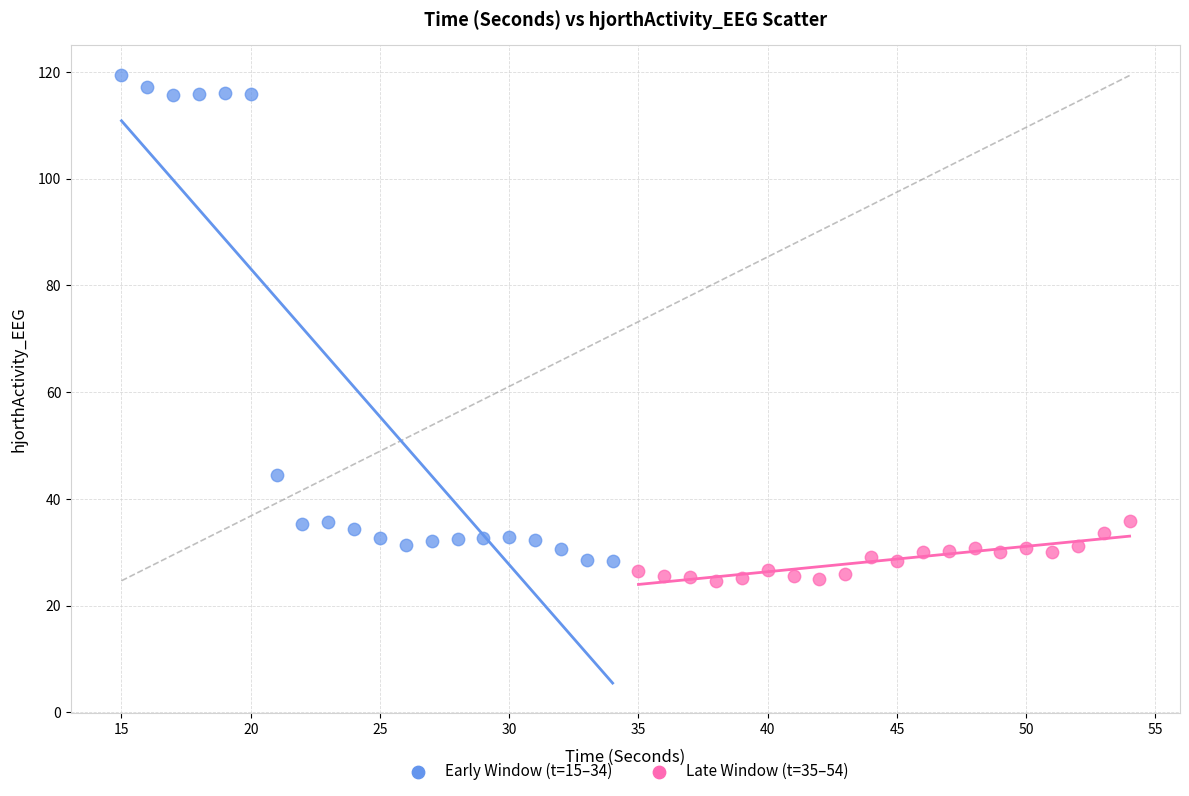

Which series has the largest Y range (max minus min)?

Early Window (t=15–34)